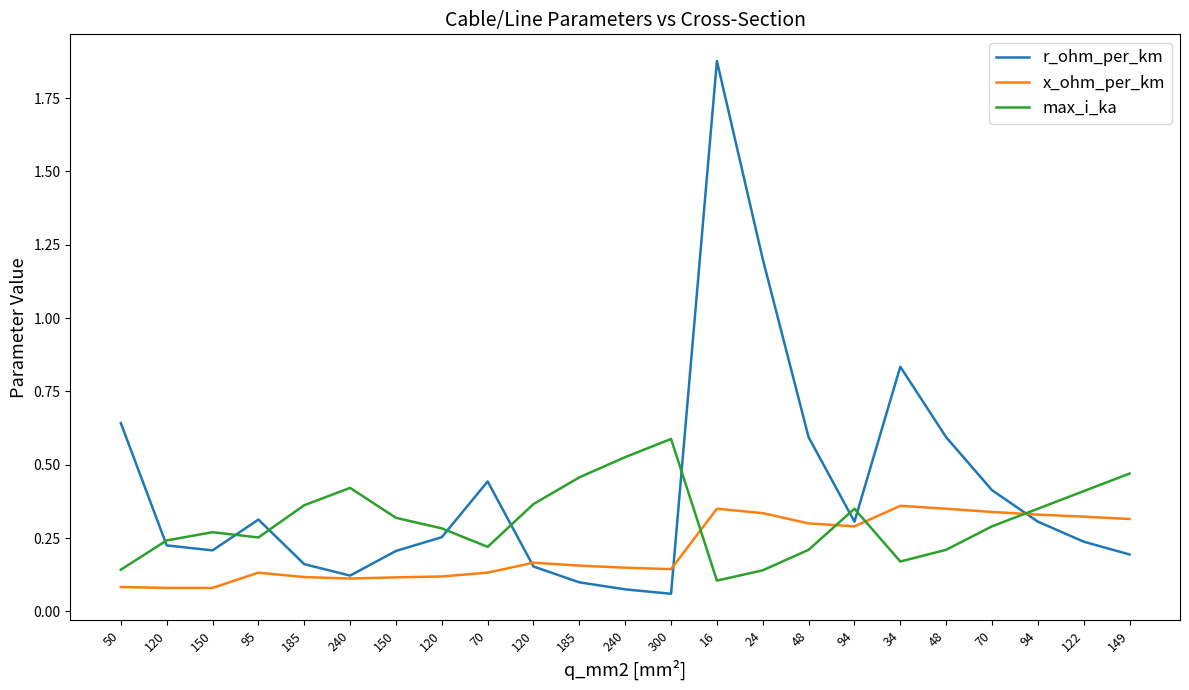

List the series in order of their overall mean, highest first.

r_ohm_per_km, max_i_ka, x_ohm_per_km